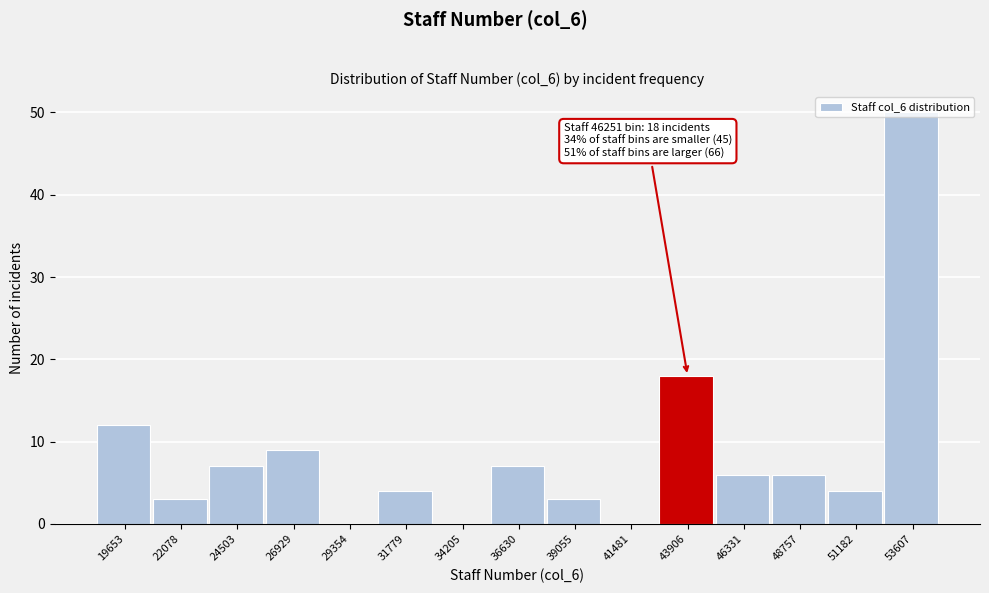

What is the sum of the values at 24503 and 51182?

11